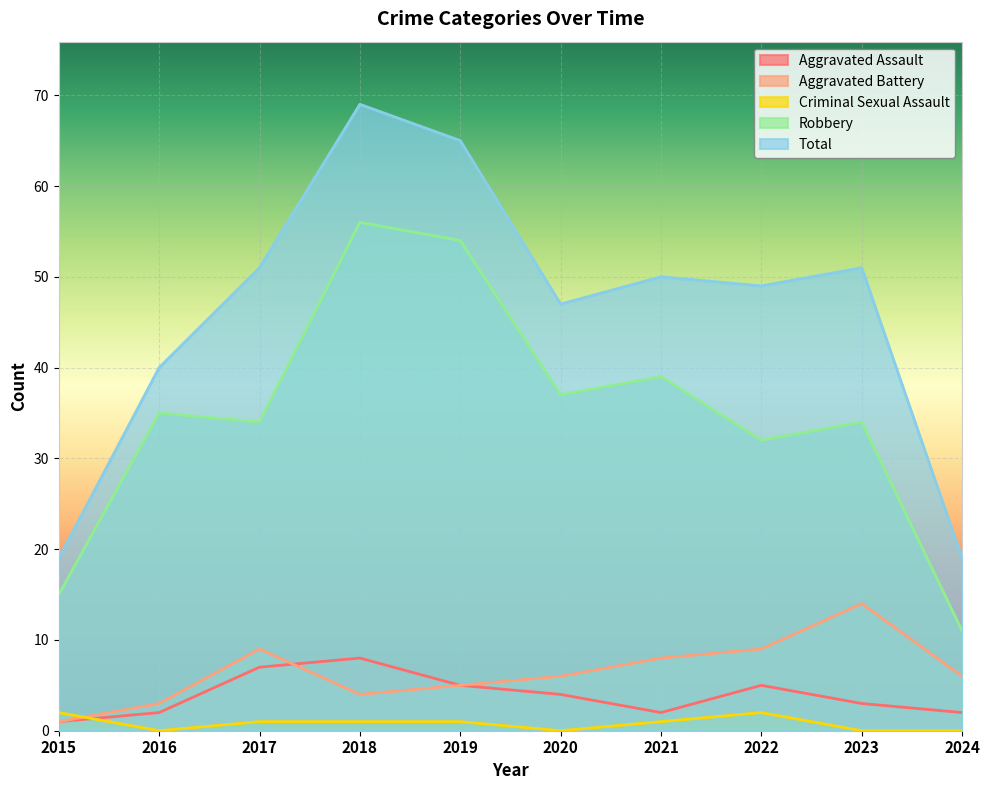

Reading left to right, transcribe all the data shown in this chart.

Aggravated Assault: 2015=1	2016=2	2017=7	2018=8	2019=5	2020=4	2021=2	2022=5	2023=3	2024=2
Aggravated Battery: 2015=1	2016=3	2017=9	2018=4	2019=5	2020=6	2021=8	2022=9	2023=14	2024=6
Criminal Sexual Assault: 2015=2	2016=0	2017=1	2018=1	2019=1	2020=0	2021=1	2022=2	2023=0	2024=0
Robbery: 2015=15	2016=35	2017=34	2018=56	2019=54	2020=37	2021=39	2022=32	2023=34	2024=11
Total: 2015=19	2016=40	2017=51	2018=69	2019=65	2020=47	2021=50	2022=49	2023=51	2024=19